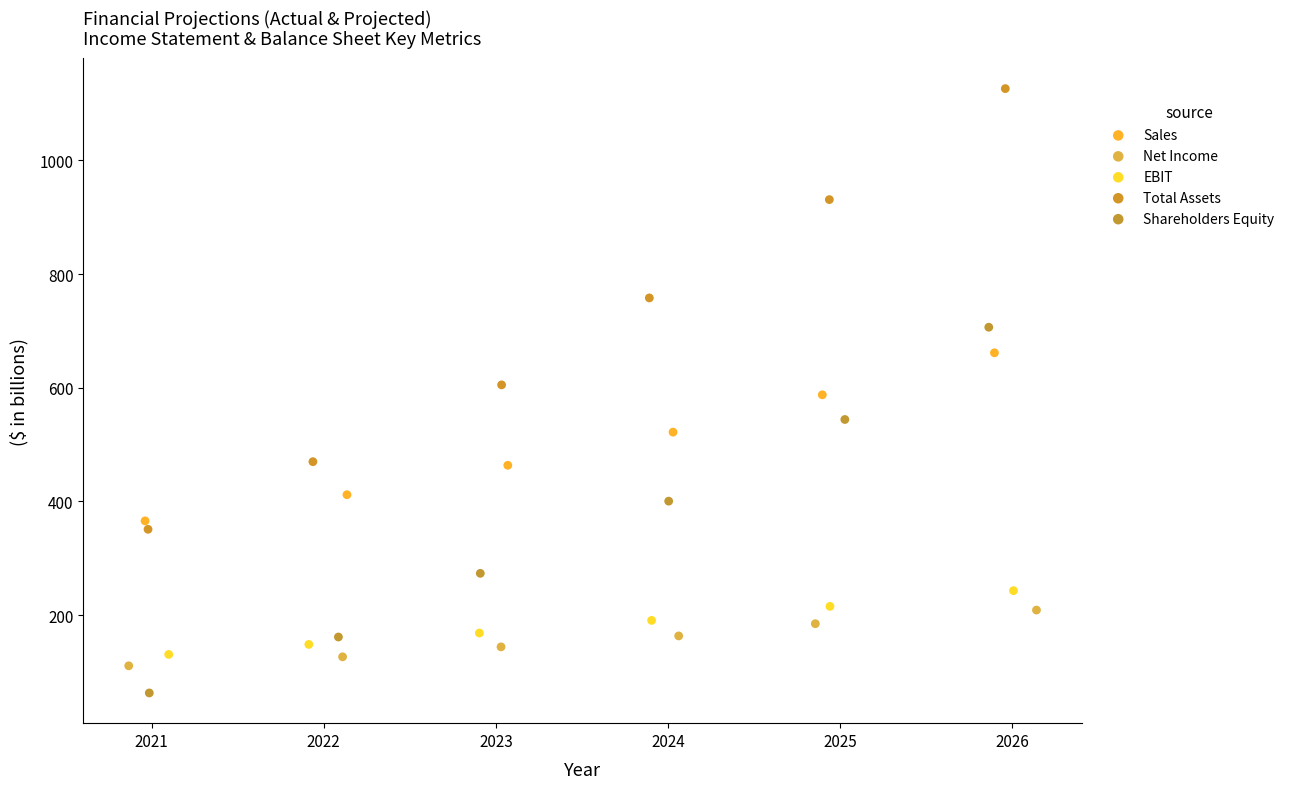

Which series has the widest spread of Y values?

Total Assets